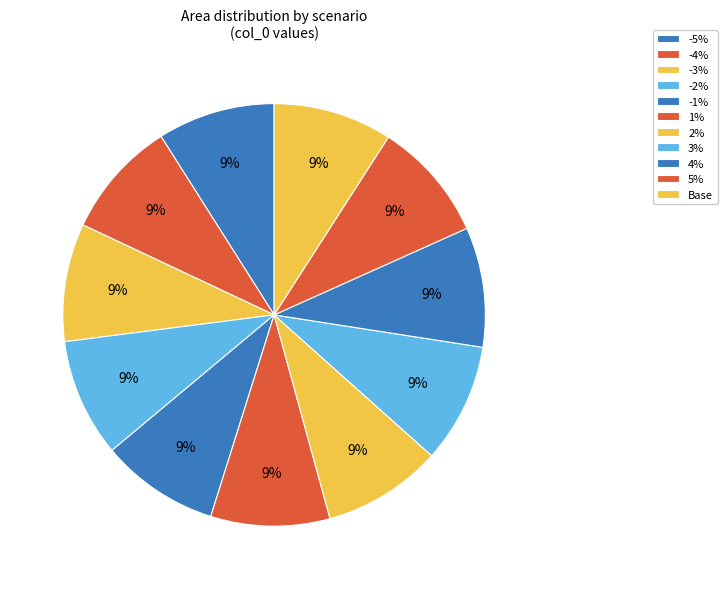

Which category has the biggest portion of the pie?

5%